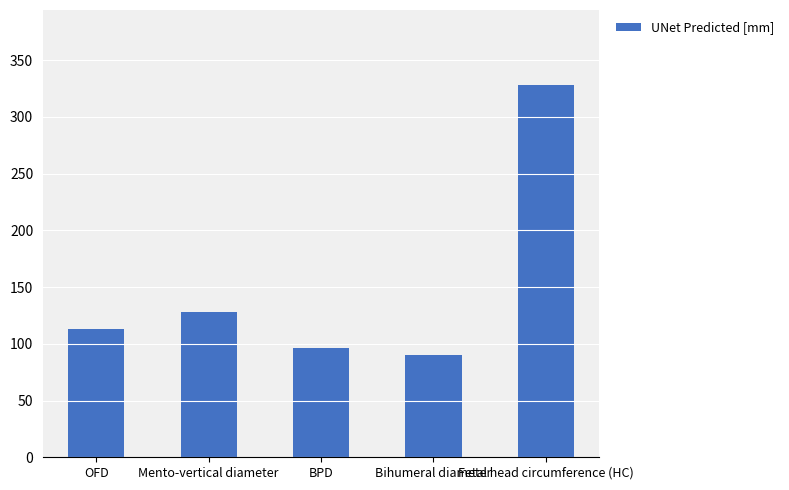

What is the label of the 3rd bar from the right?

BPD